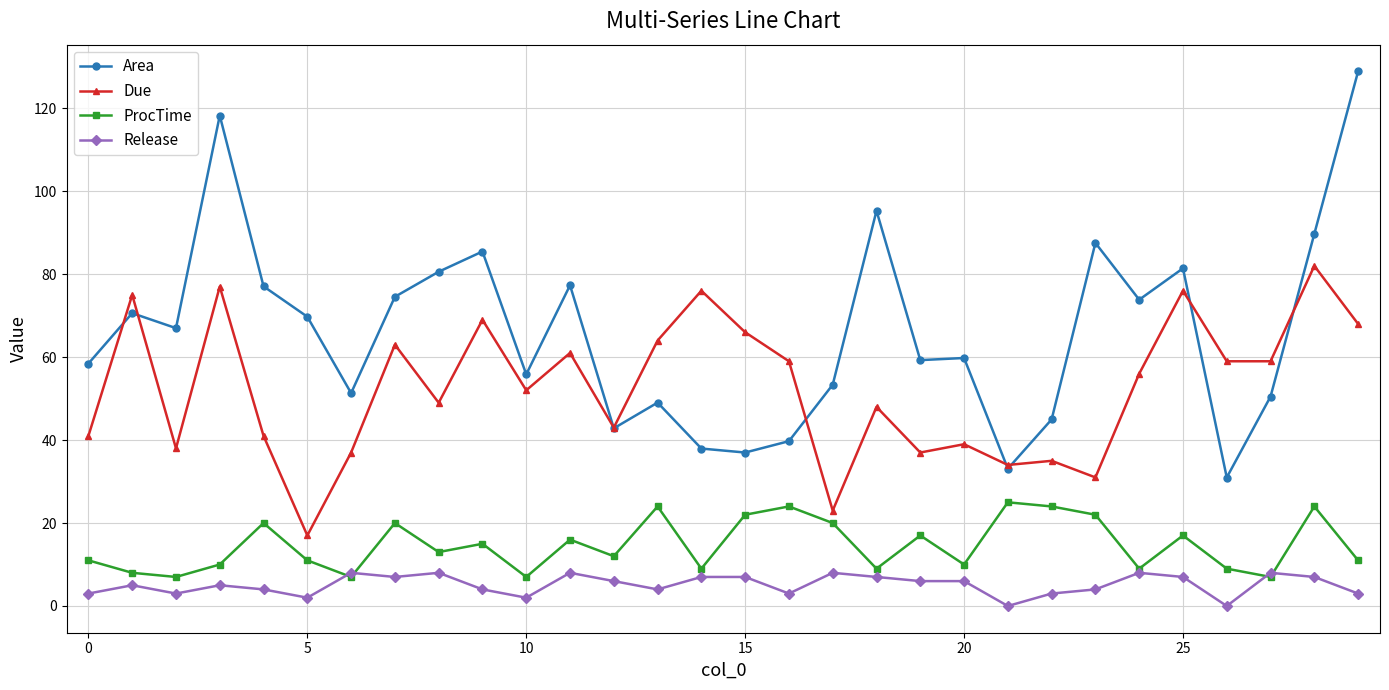

How many lines are shown in the chart?

4